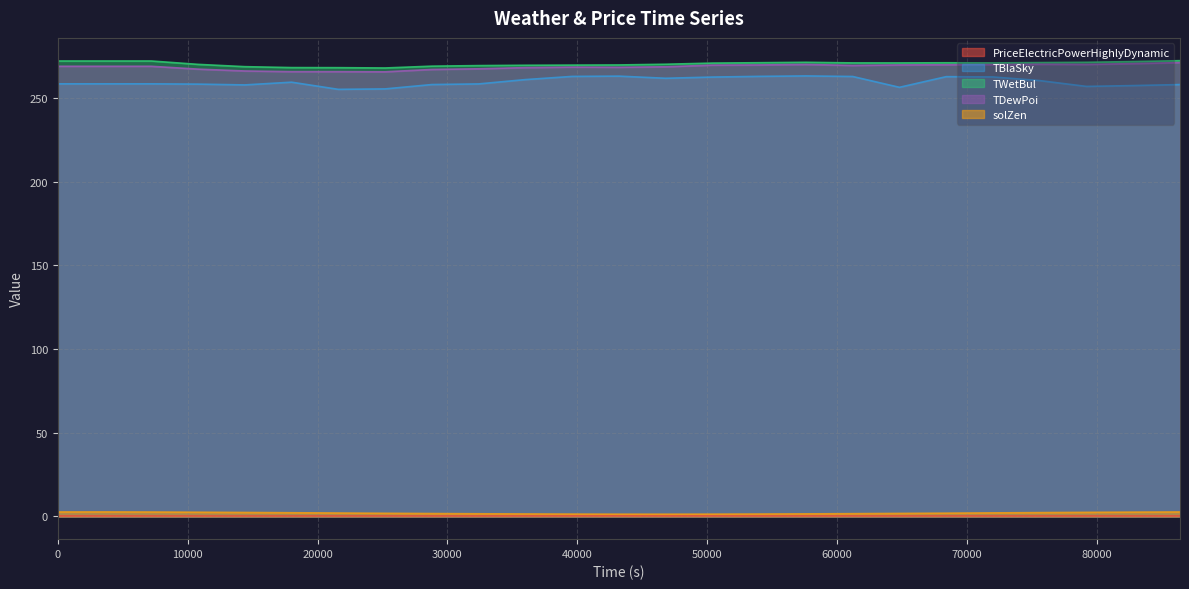

What is the value of the TBlaSky point at the 11th from the left?

261.0